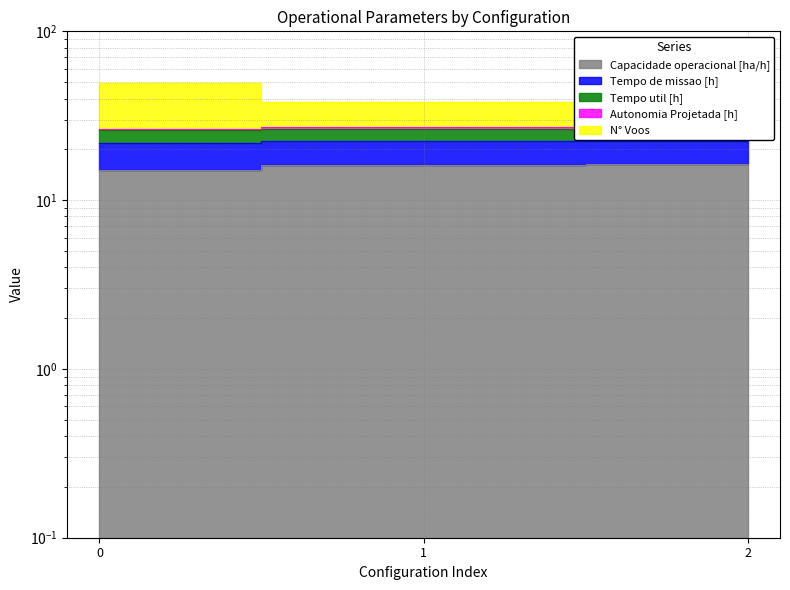

What is the maximum value for N° Voos?

26.6